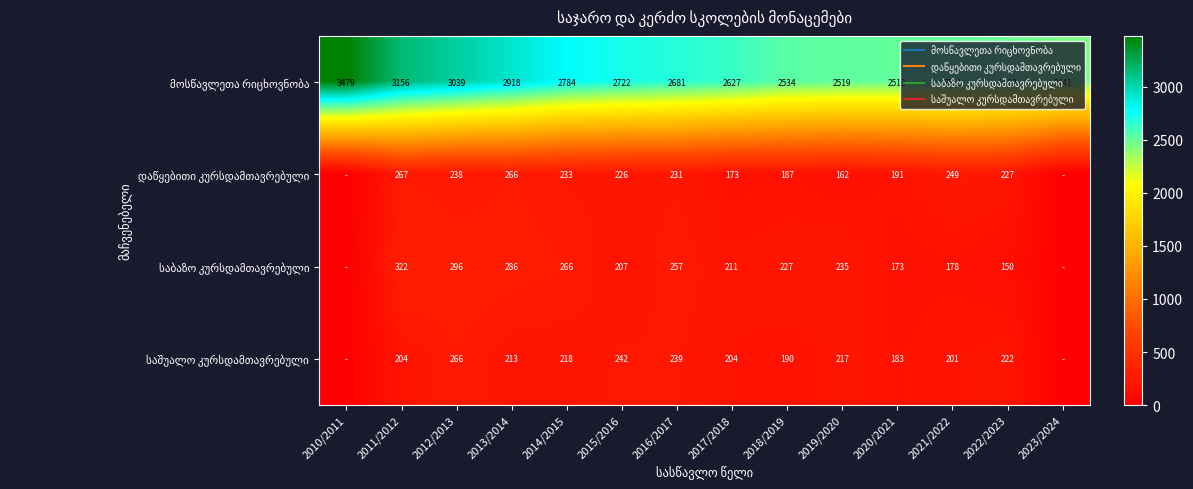

Which series has the largest range (max minus min)?

მოსწავლეთა რიცხოვნობა